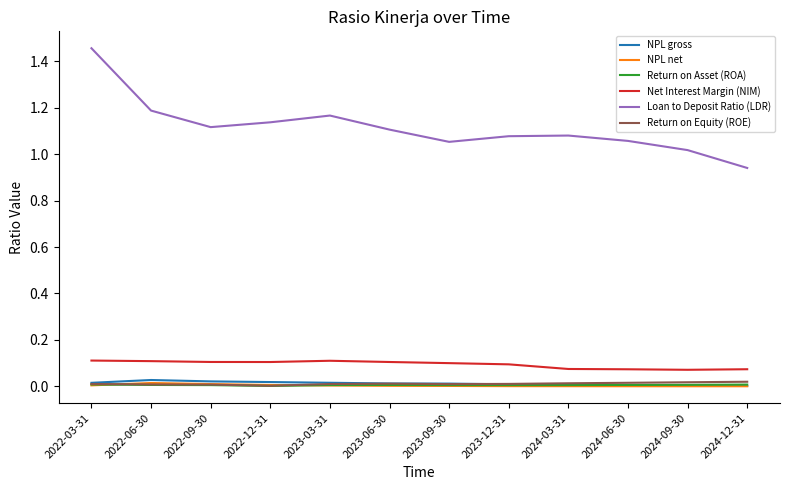

Between 2022-12-31 and 2023-03-31, which series saw the biggest shift?

Loan to Deposit Ratio (LDR)